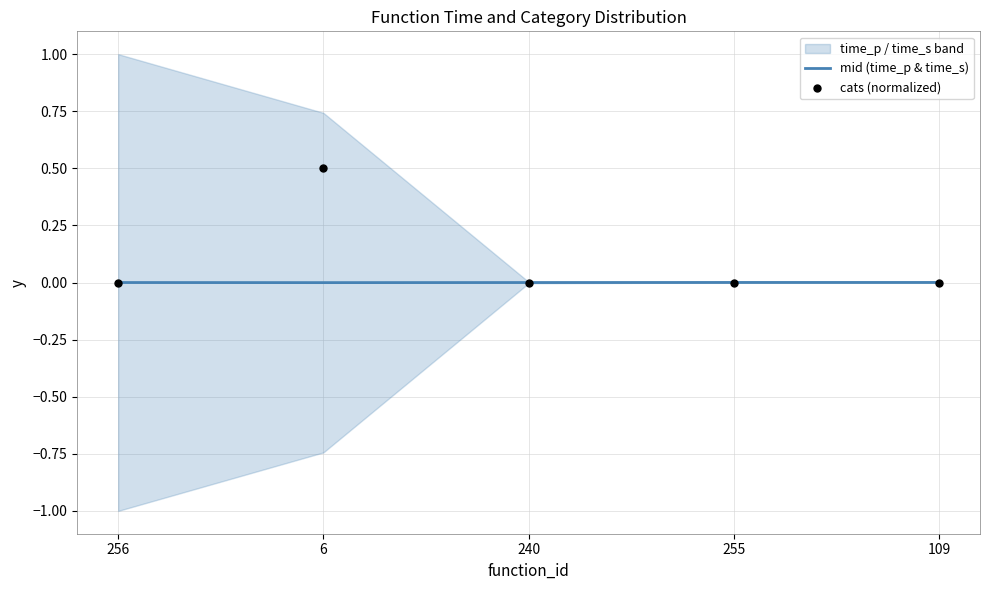

At how many categories does at least one series exceed 0?

3